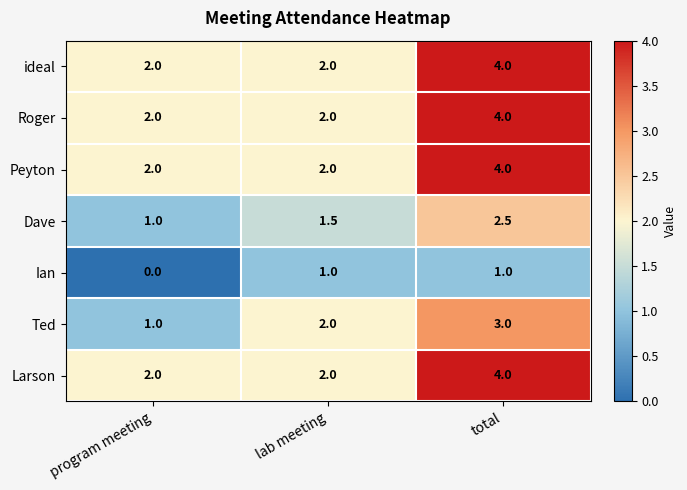

At which category is the sum across all series the highest?

total